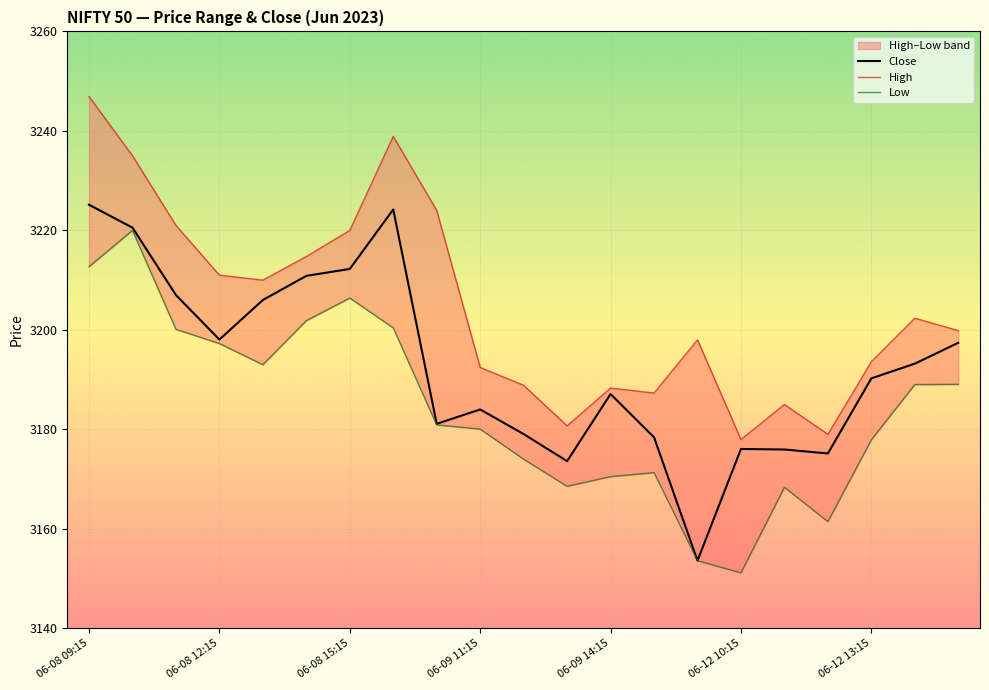

True or false: Low has a value of 3168.6 at 11.

True